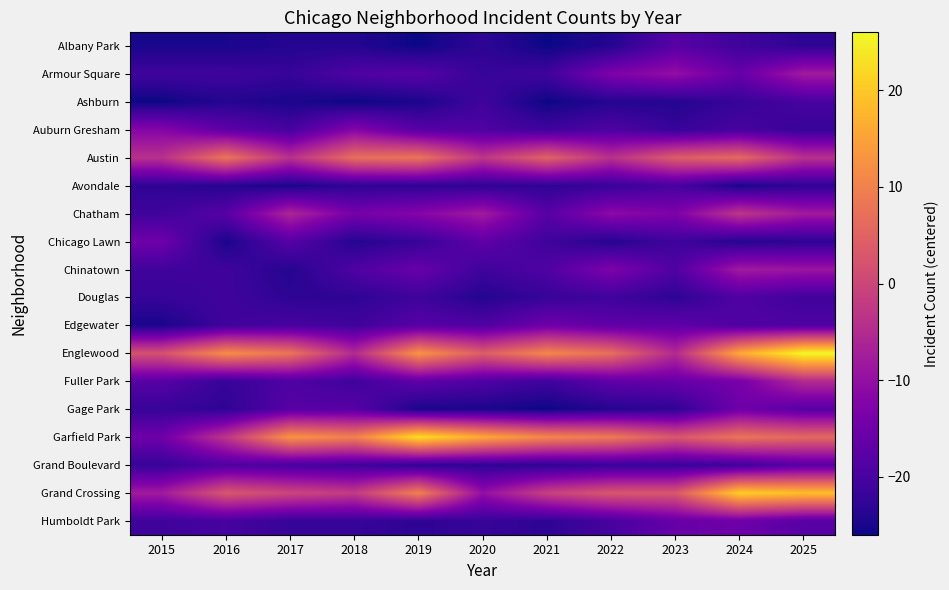

Reading left to right, what are all the values shown in this chart?

Albany Park: 2015=-25	2016=-25	2017=-24	2018=-24	2019=-26	2020=-23	2021=-26	2022=-24	2023=-18	2024=-21	2025=-23
Armour Square: 2015=-21	2016=-21	2017=-22	2018=-19	2019=-18	2020=-22	2021=-21	2022=-13	2023=-10	2024=-16	2025=-8
Ashburn: 2015=-26	2016=-24	2017=-25	2018=-26	2019=-25	2020=-21	2021=-26	2022=-24	2023=-24	2024=-22	2025=-20
Auburn Gresham: 2015=-12	2016=-17	2017=-20	2018=-12	2019=-18	2020=-19	2021=-21	2022=-19	2023=-22	2024=-20	2025=-22
Austin: 2015=-4	2016=8	2017=-4	2018=7	2019=8	2020=-3	2021=5	2022=-4	2023=4	2024=6	2025=-4
Avondale: 2015=-23	2016=-24	2017=-25	2018=-23	2019=-23	2020=-23	2021=-23	2022=-22	2023=-20	2024=-25	2025=-23
Chatham: 2015=-21	2016=-18	2017=-6	2018=-14	2019=-12	2020=-8	2021=-18	2022=-11	2023=-13	2024=-3	2025=-8
Chicago Lawn: 2015=-15	2016=-25	2017=-18	2018=-24	2019=-22	2020=-17	2021=-21	2022=-24	2023=-21	2024=-24	2025=-23
Chinatown: 2015=-21	2016=-21	2017=-24	2018=-19	2019=-16	2020=-21	2021=-19	2022=-13	2023=-19	2024=-8	2025=-9
Douglas: 2015=-22	2016=-21	2017=-23	2018=-23	2019=-21	2020=-24	2021=-22	2022=-21	2023=-23	2024=-19	2025=-21
Edgewater: 2015=-25	2016=-21	2017=-20	2018=-21	2019=-18	2020=-19	2021=-15	2022=-17	2023=-17	2024=-19	2025=-19
Englewood: 2015=2	2016=12	2017=8	2018=-5	2019=13	2020=4	2021=11	2022=7	2023=-5	2024=16	2025=26
Fuller Park: 2015=-18	2016=-22	2017=-19	2018=-21	2019=-17	2020=-19	2021=-21	2022=-17	2023=-16	2024=-14	2025=-5
Gage Park: 2015=-22	2016=-23	2017=-18	2018=-18	2019=-25	2020=-25	2021=-26	2022=-24	2023=-23	2024=-15	2025=-18
Garfield Park: 2015=-15	2016=-3	2017=13	2018=10	2019=23	2020=16	2021=11	2022=9	2023=3	2024=8	2025=6
Grand Boulevard: 2015=-22	2016=-19	2017=-20	2018=-21	2019=-23	2020=-23	2021=-23	2022=-22	2023=-22	2024=-21	2025=-18
Grand Crossing: 2015=-8	2016=3	2017=0	2018=-2	2019=10	2020=-10	2021=-1	2022=3	2023=3	2024=21	2025=19
Humboldt Park: 2015=-21	2016=-20	2017=-22	2018=-22	2019=-23	2020=-22	2021=-23	2022=-20	2023=-16	2024=-15	2025=-18